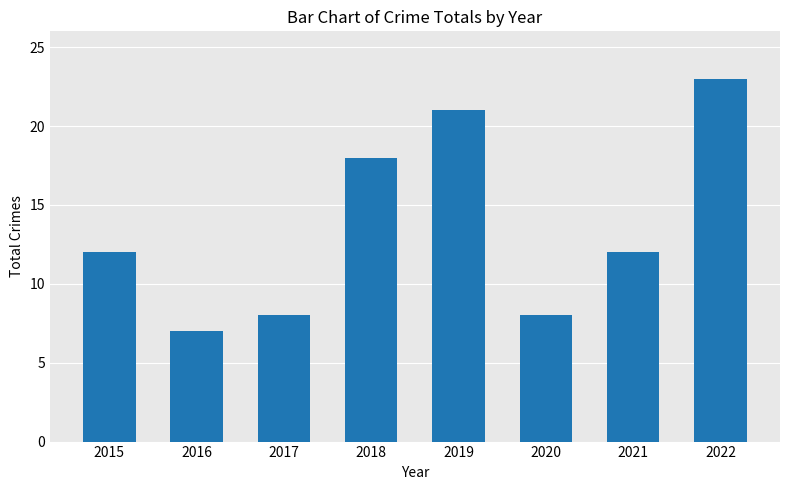

Which category has the highest value across all series?

2022